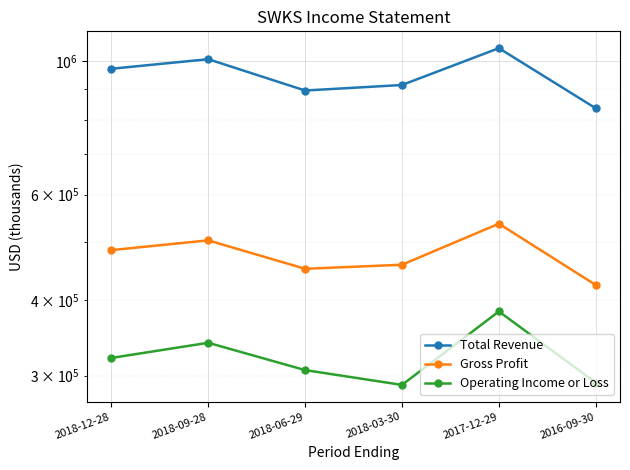

What is the total value across all series at 2018-09-28?

1852100